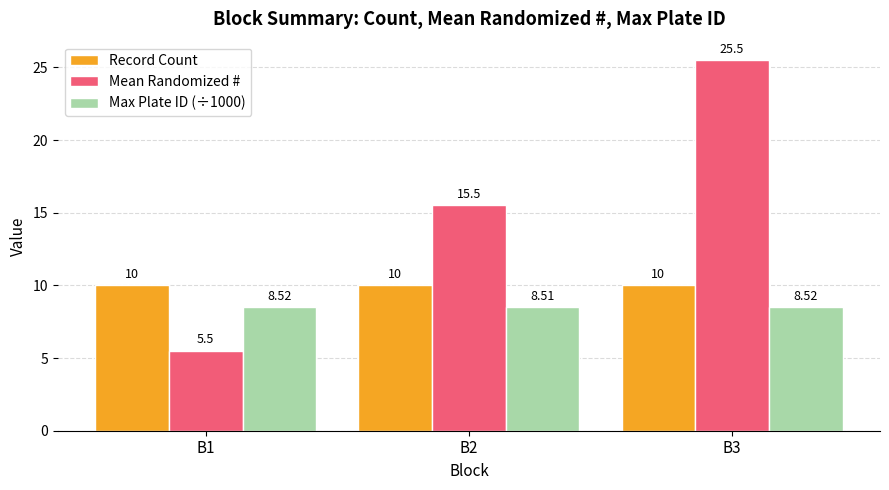

Which series has the largest total across all categories?

Mean Randomized #